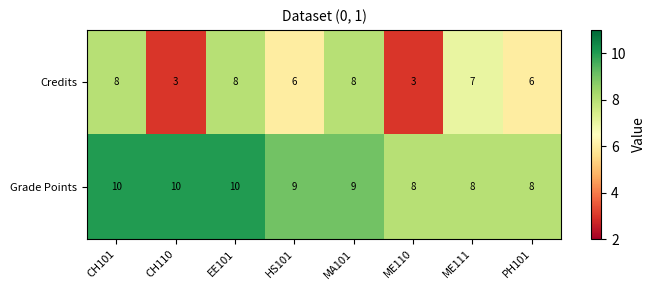

What is the spread (max minus min) of values at ME110?

5